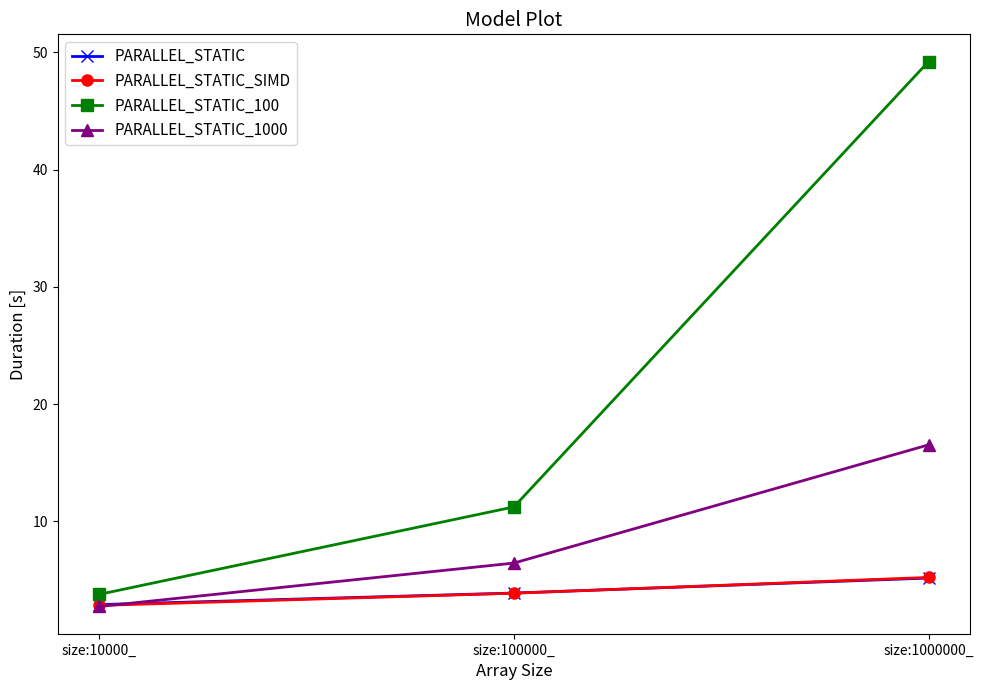

Reading right to left, what are all the values shown in this chart?

PARALLEL_STATIC: size:1000000_=5.2	size:100000_=3.9	size:10000_=2.9
PARALLEL_STATIC_SIMD: size:1000000_=5.2	size:100000_=3.9	size:10000_=2.8
PARALLEL_STATIC_100: size:1000000_=49.2	size:100000_=11.2	size:10000_=3.8
PARALLEL_STATIC_1000: size:1000000_=16.5	size:100000_=6.4	size:10000_=2.7